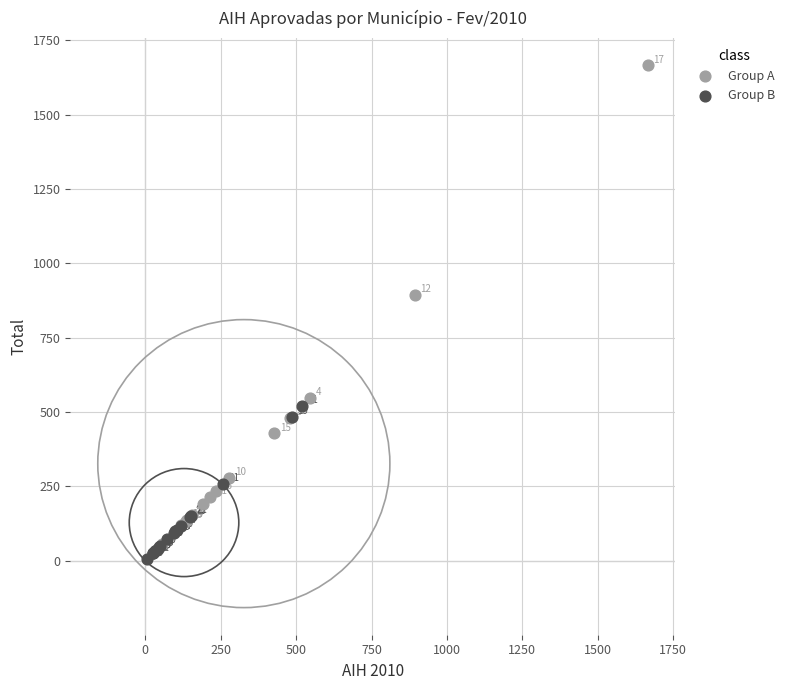

Which series contains the lowest Y value?

Group B